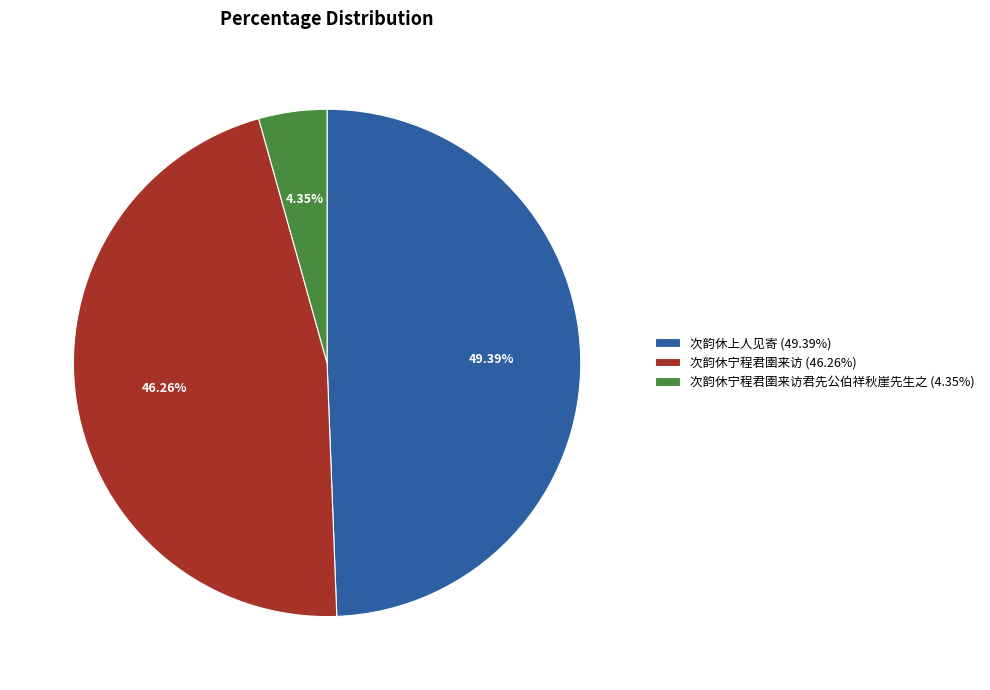

Do 次韵休宁程君圉来访 (46.26%) and 次韵休宁程君圉来访君先公伯祥秋崖先生之 (4.35%) together represent more than half of the pie?

Yes